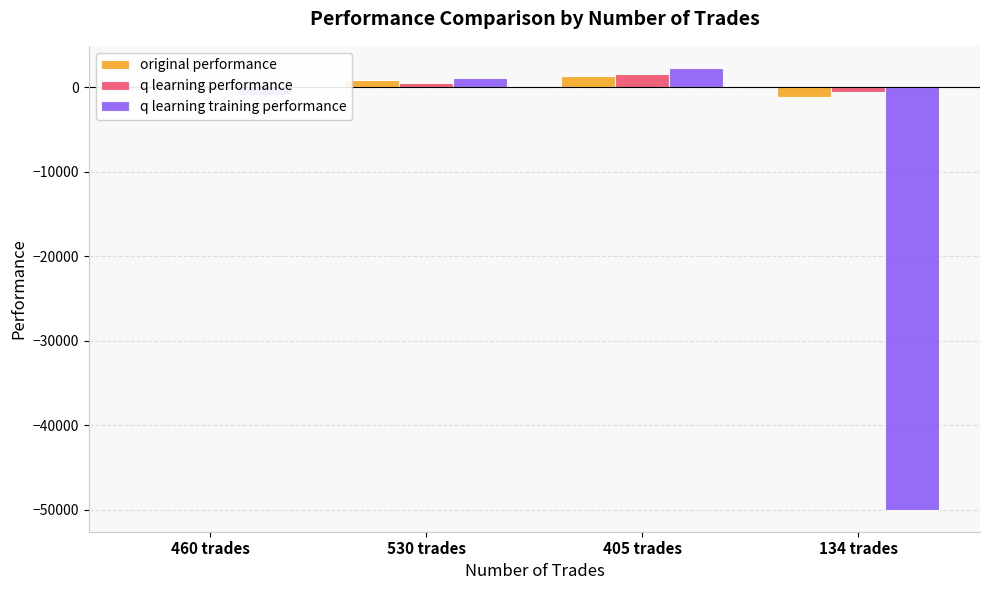

What is the minimum value for original performance?

-1103.5